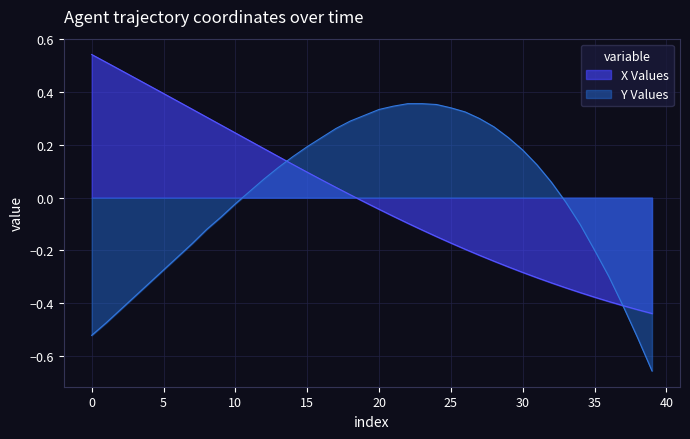

List the series in order of their overall mean, highest first.

Y, X